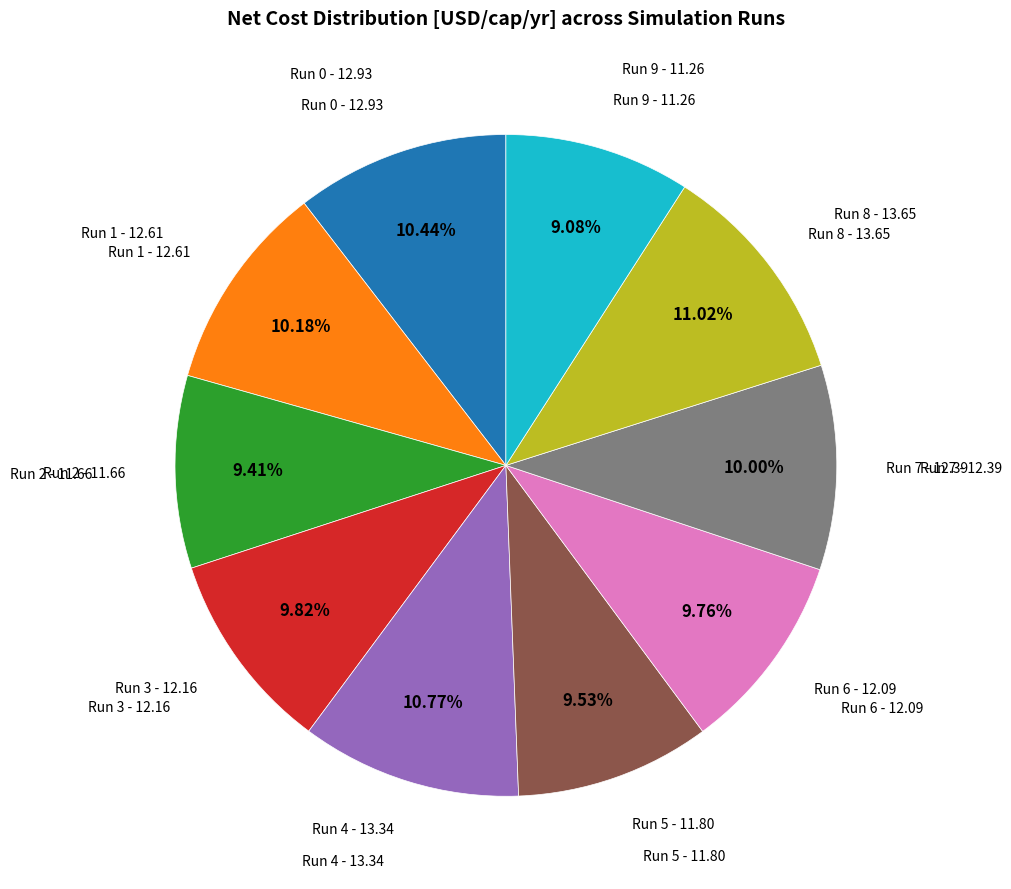

Does any single category account for the majority?

No